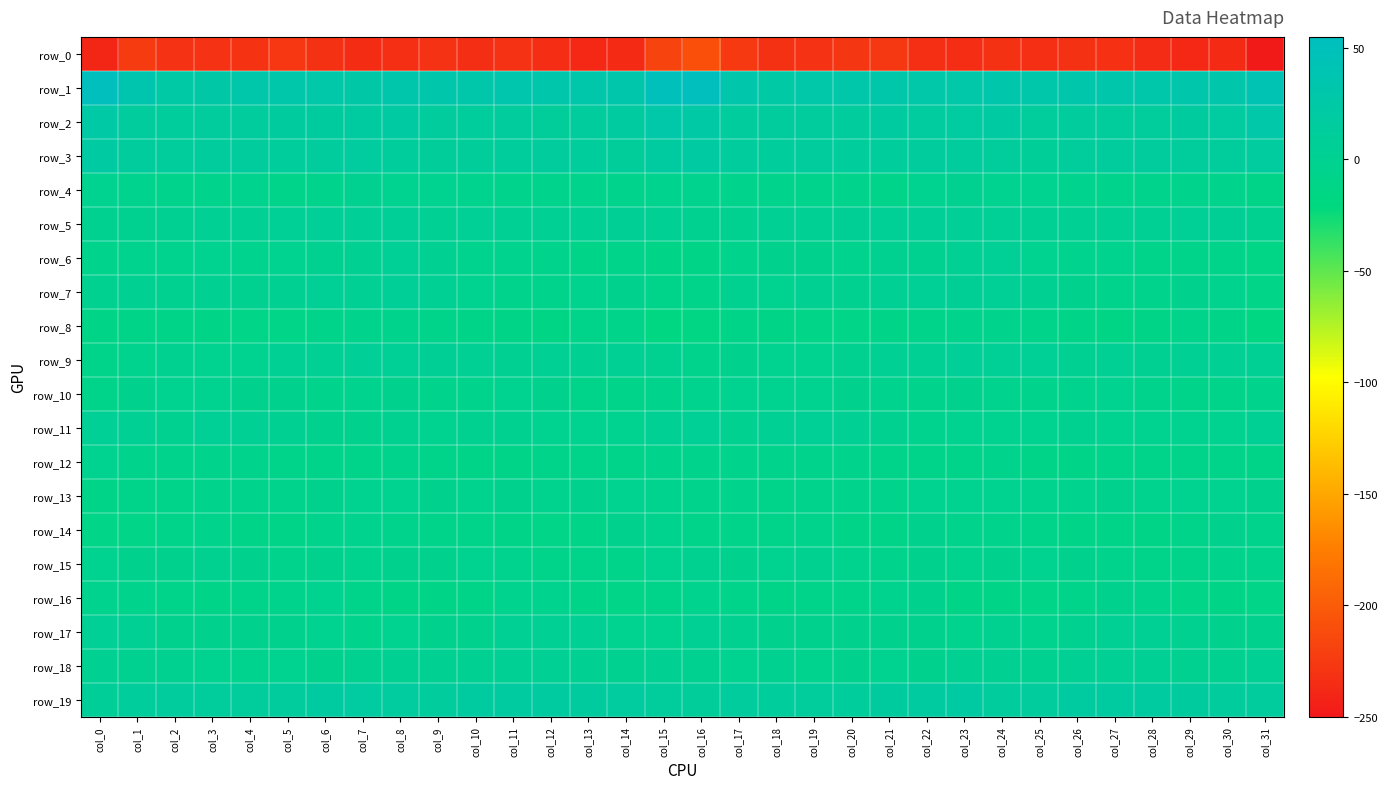

The value of row_6 at col_3 is -2.3. True or false?

True